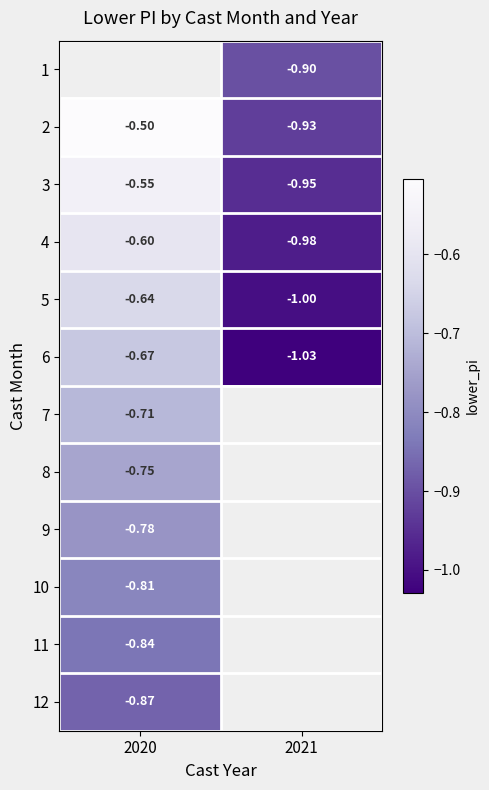

What is the spread (max minus min) of values at 2021?

0.1